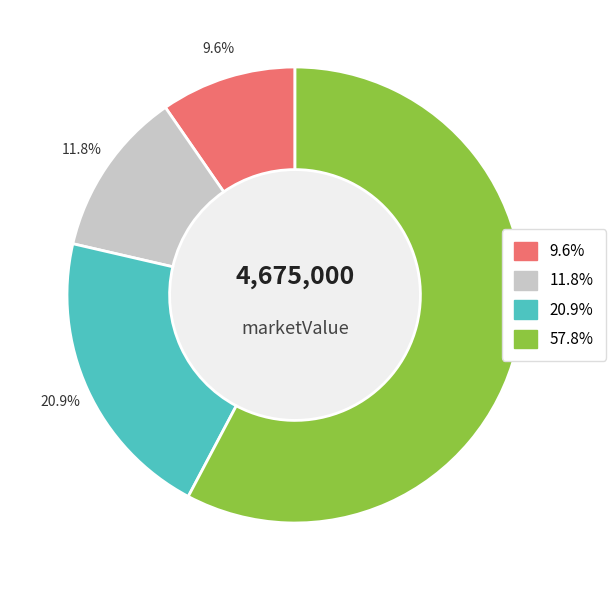

To the nearest percent, what is the average slice percentage?

25%